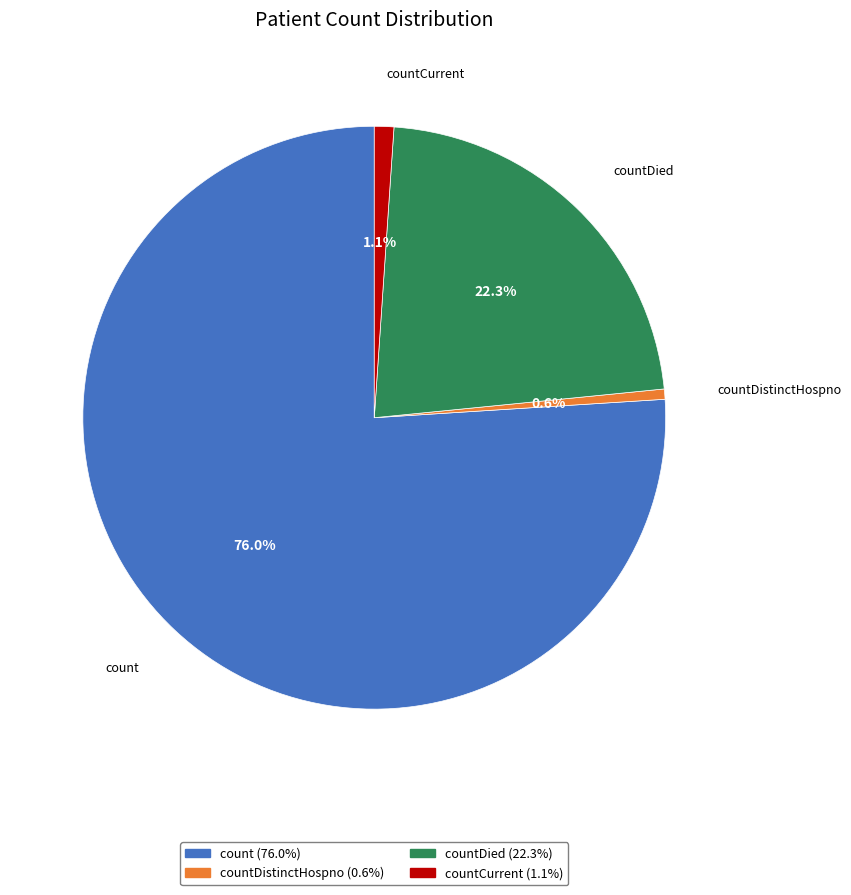

Is there a majority slice in this chart?

Yes